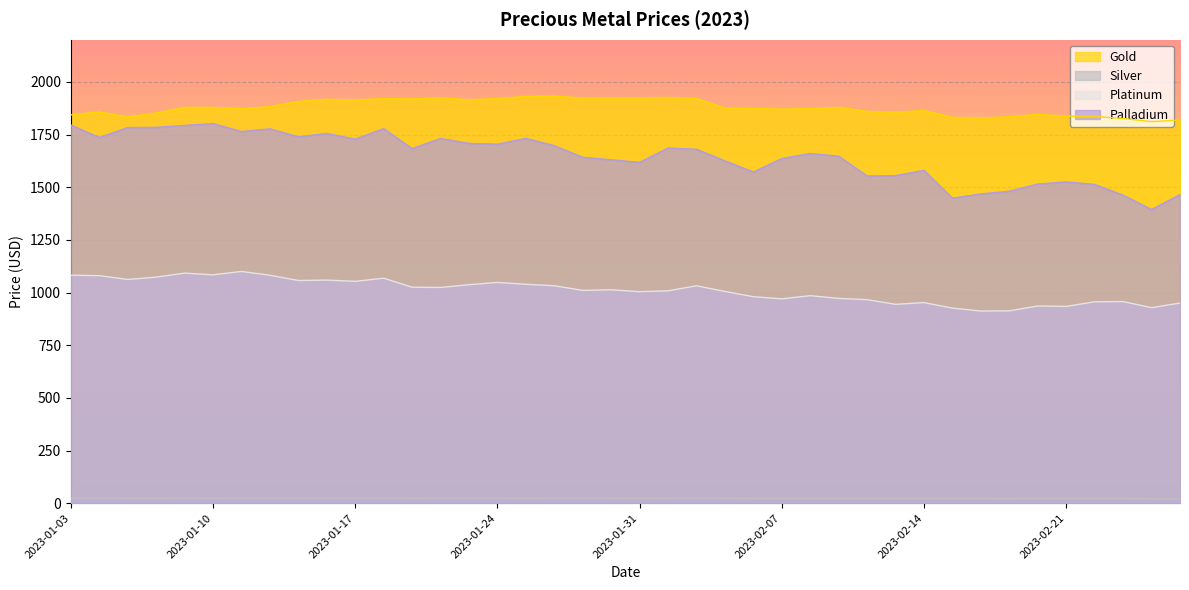

True or false: Gold and Palladium intersect in this chart.

False